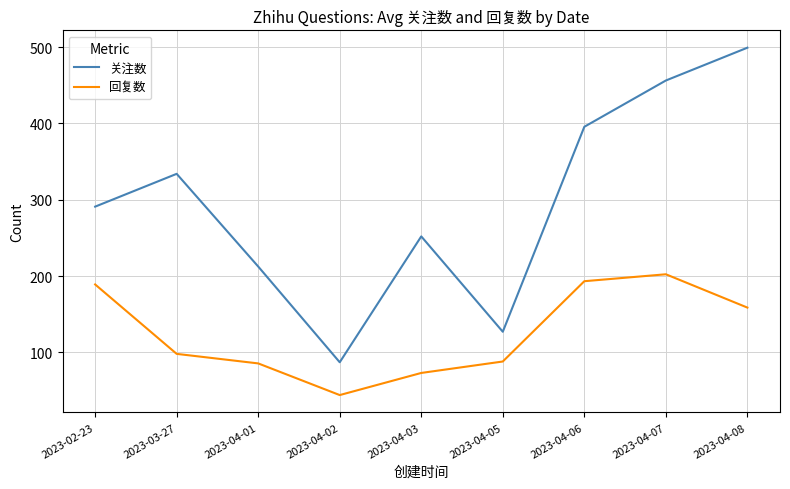

The value of 关注数 at 2023-04-01 is 212.5. True or false?

True